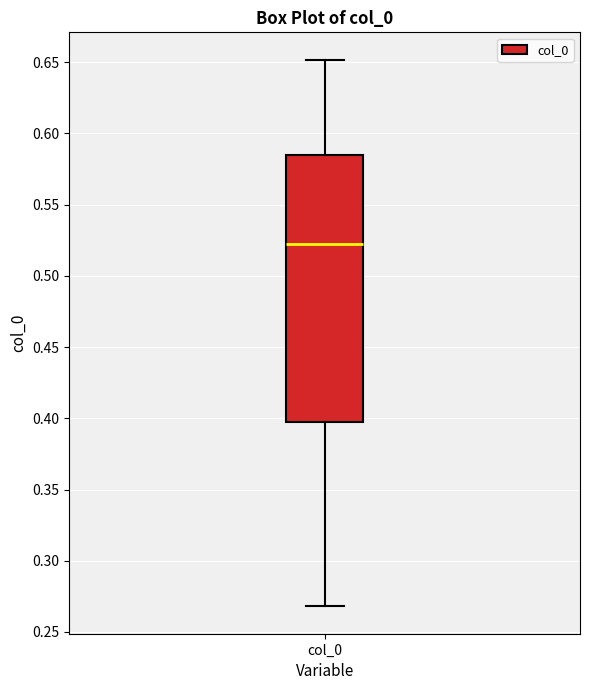

Where does the upper whisker of the box for col_0 end on the y-axis? The values are not printed on the chart, so give them approximately, as read against the axis.

0.650